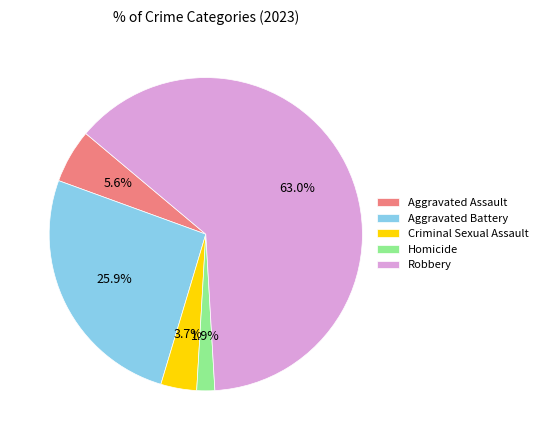

To the nearest percent, what portion does Criminal Sexual Assault represent?

4%